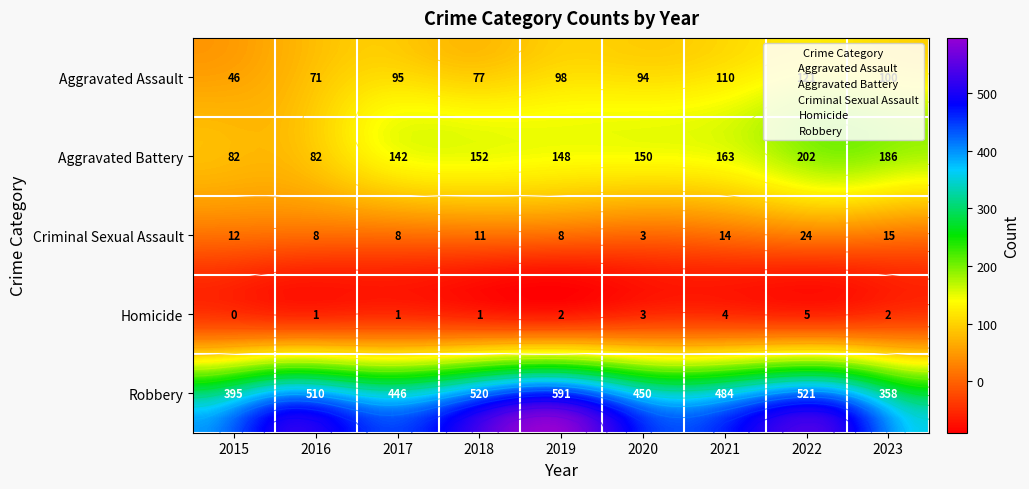

Where does the Aggravated Battery series first go above 150?

2018